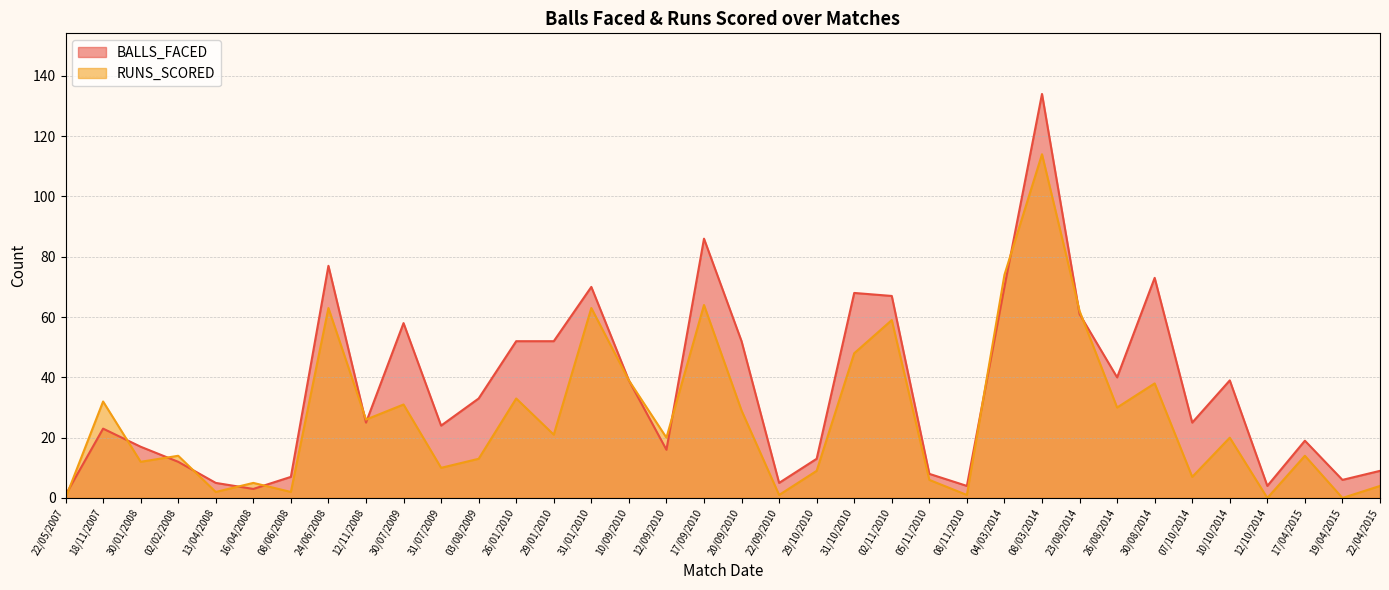

Where do RUNS_SCORED and BALLS_FACED first cross each other?

22/05/2007 and 18/11/2007